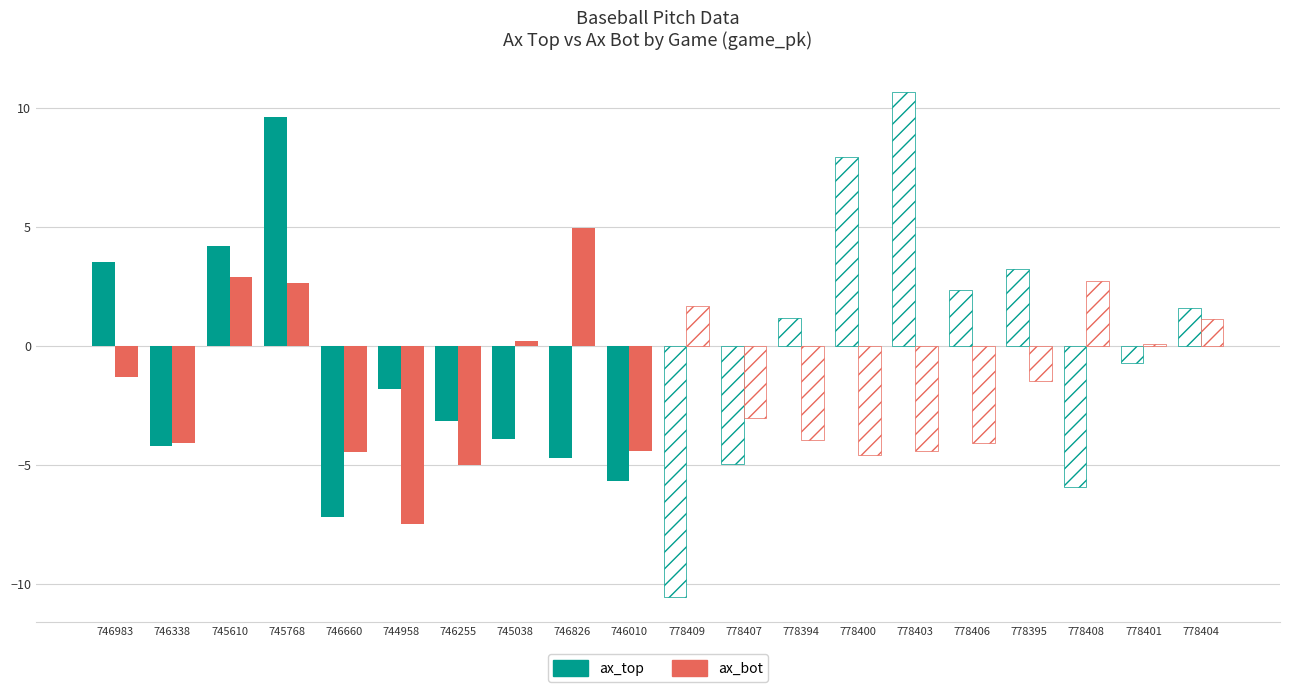

At which label is ax_bot closest to -1?

746983